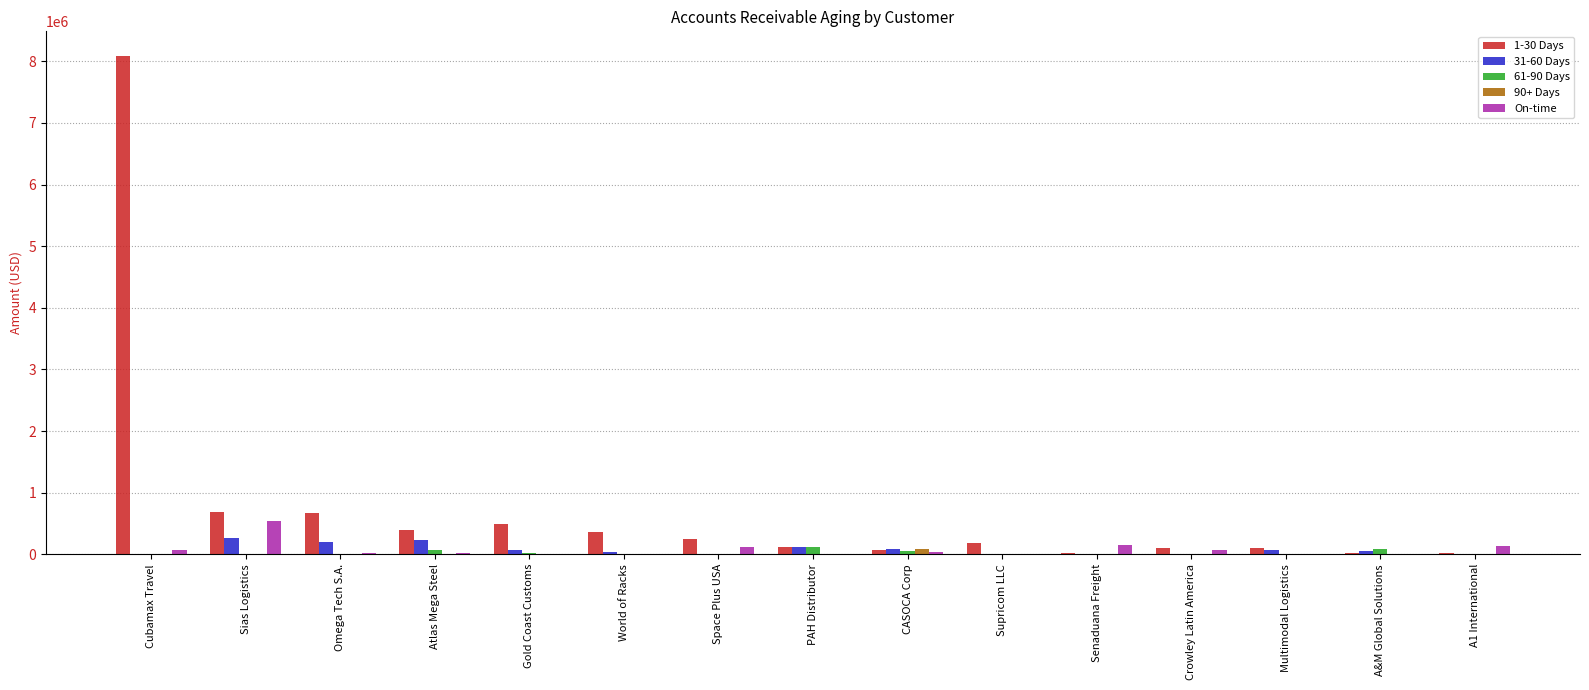

Is it true that 31-60 Days equals 270662.4 at Sias Logistics?

True